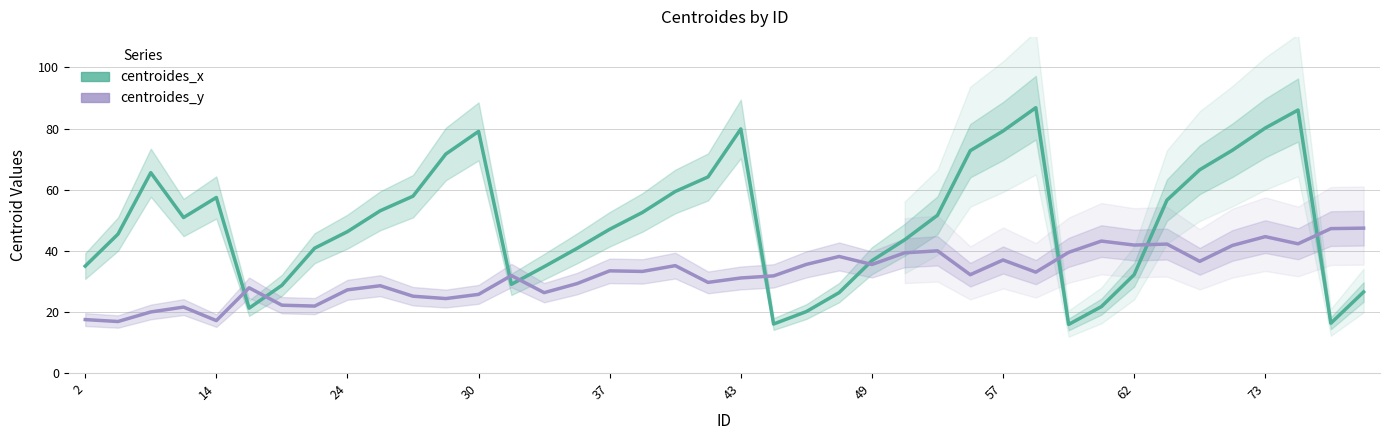

Which series changed the most between 10 and 24?

centroides_x